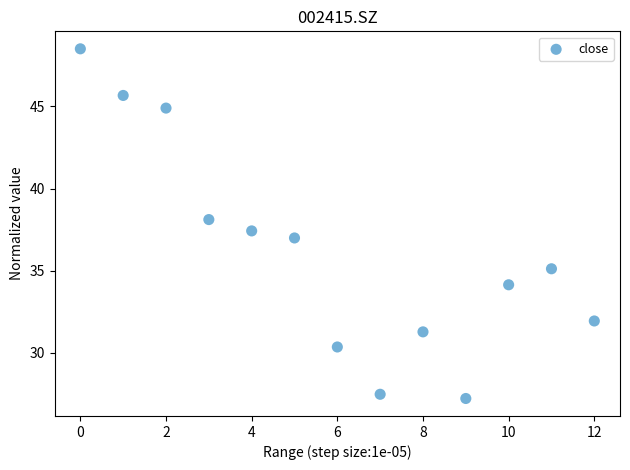

Count the number of points in this scatter plot.

13